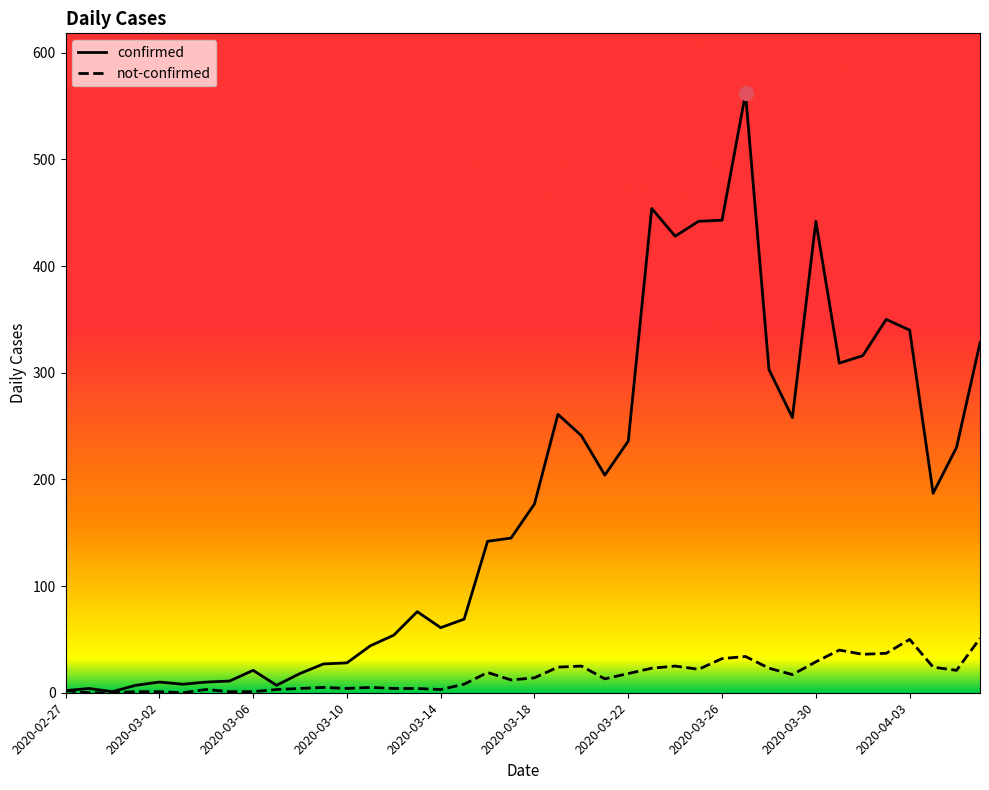

List the series in order of their peak value, lowest first.

not-confirmed, confirmed